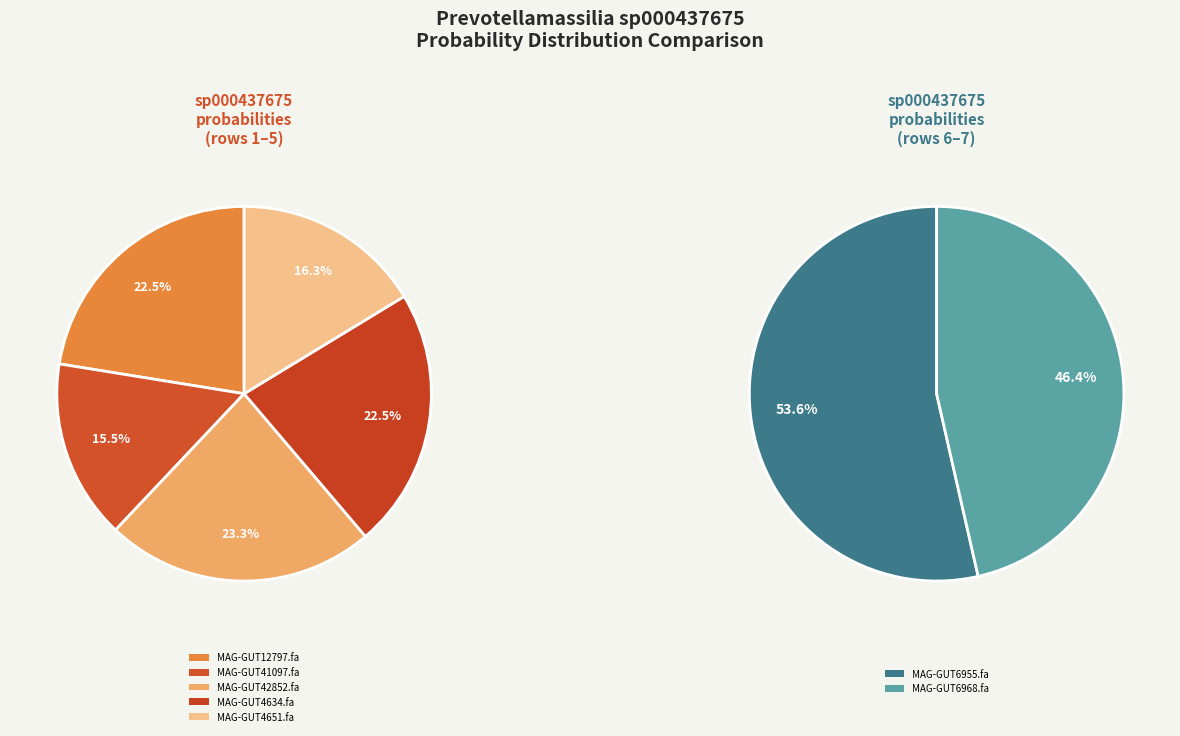

How many slices are in this pie chart?

7